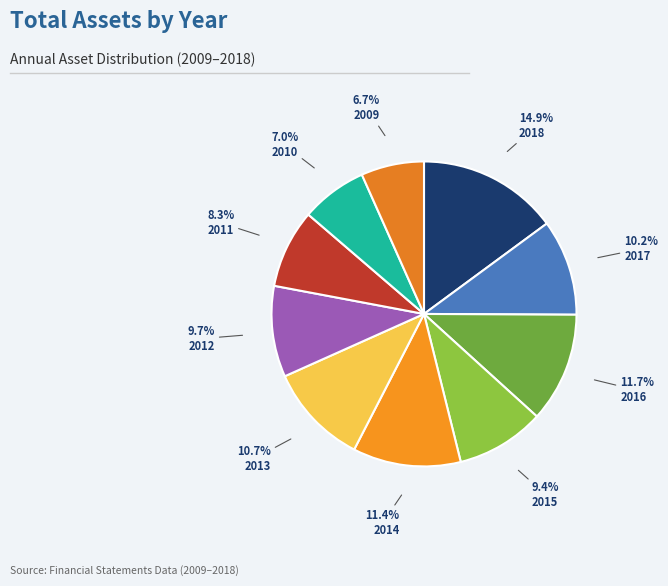

How many slices are in this pie chart?

10